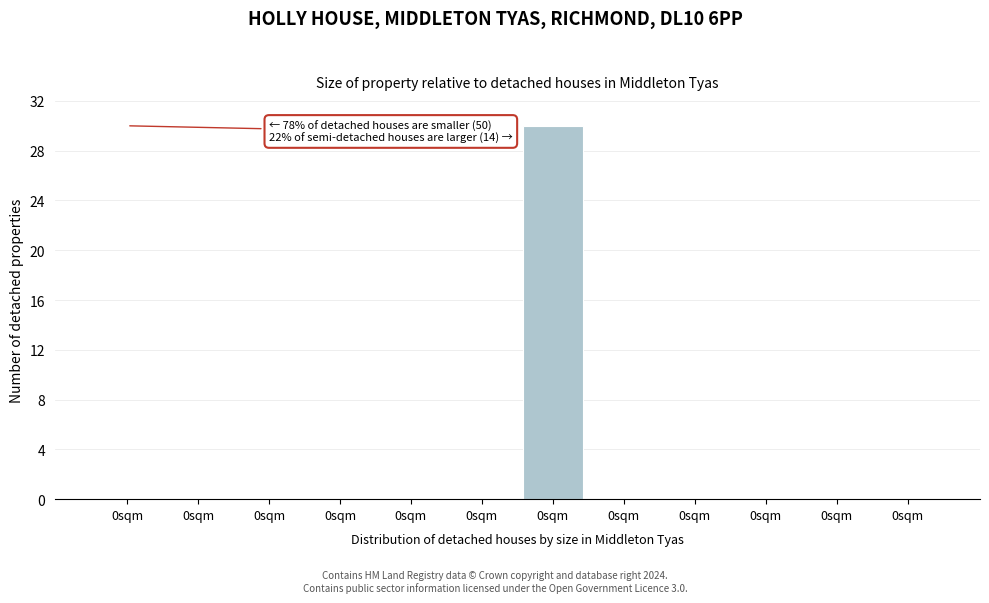

How many distinct data groups are displayed?

1